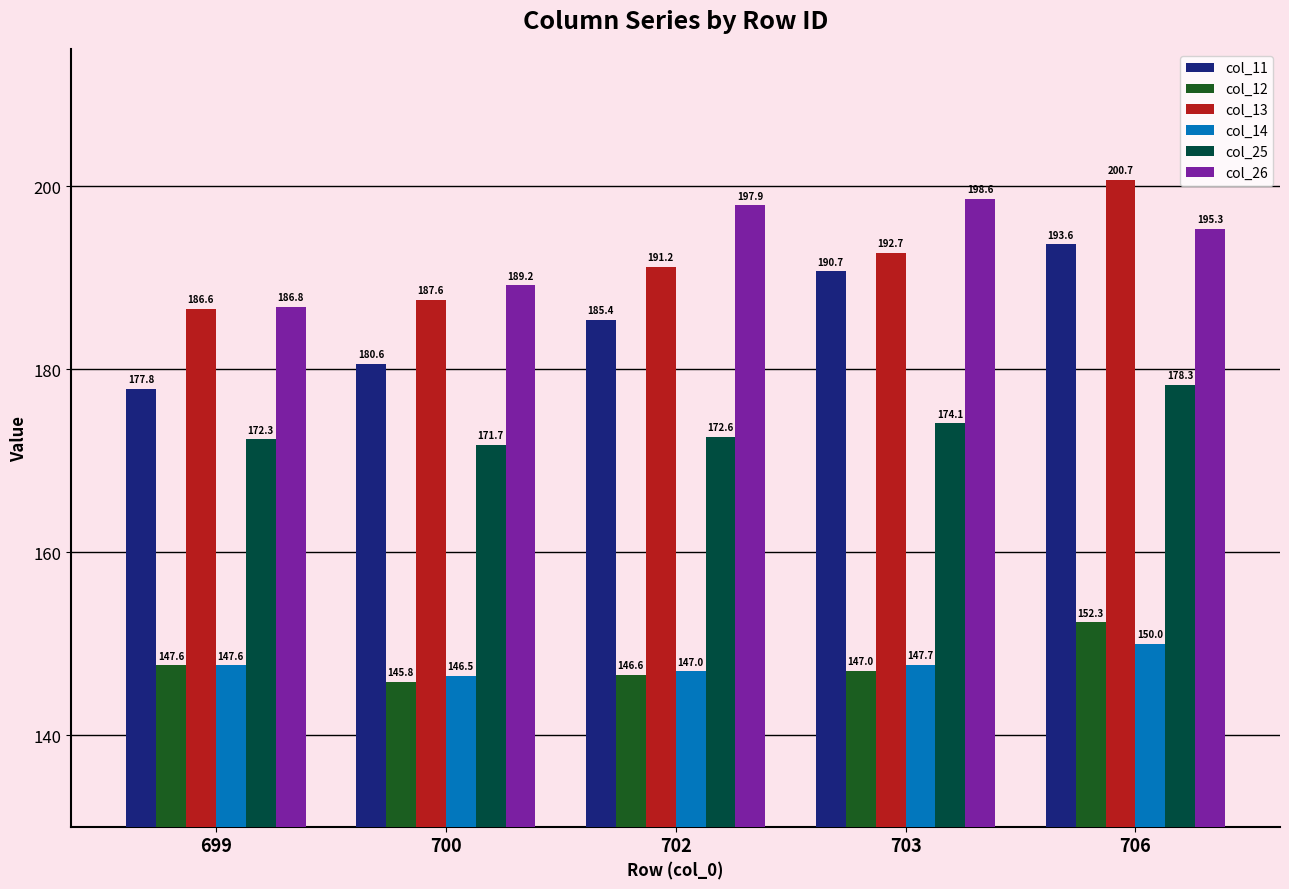

What is the value of the col_11 bar at the 3rd from the left?

185.4